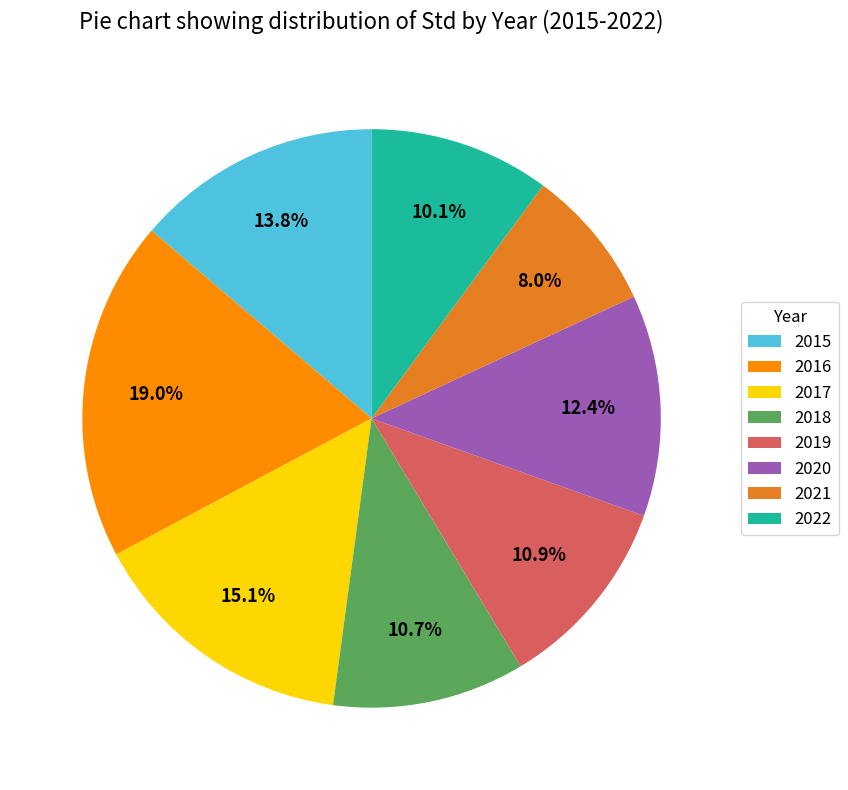

To the nearest percent, what portion does 2018 represent?

11%